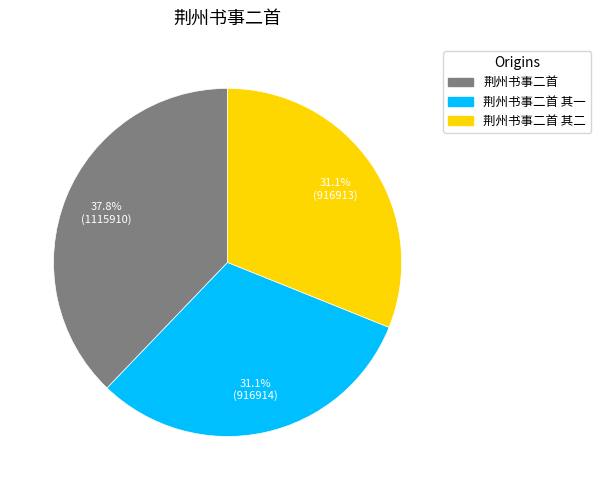

Is there a majority slice in this chart?

No